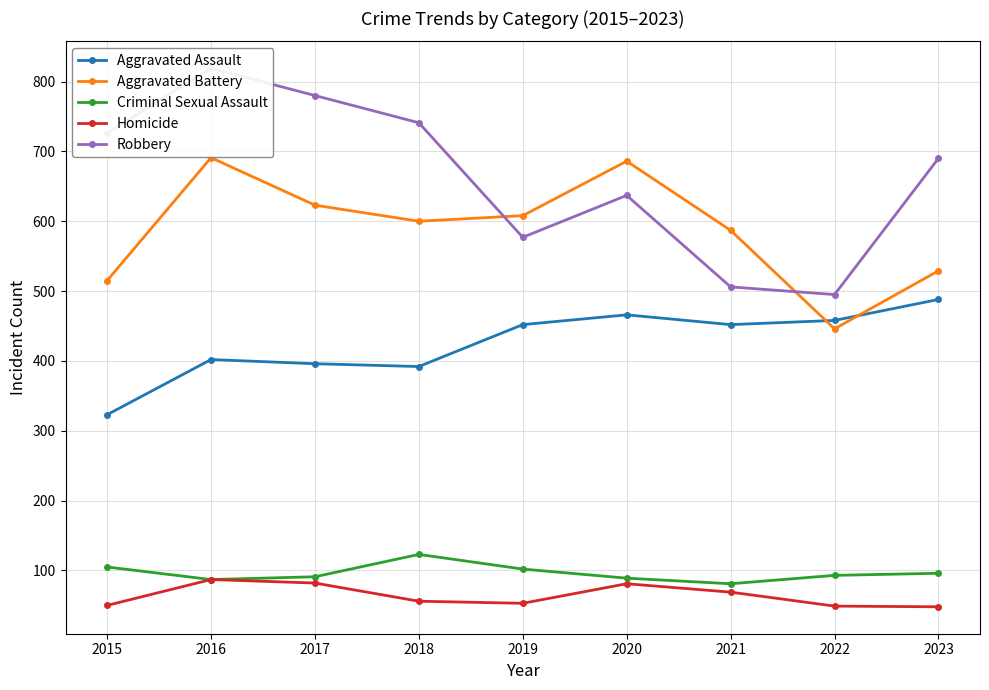

What is the value of the Homicide point at the 2nd from the left?

87